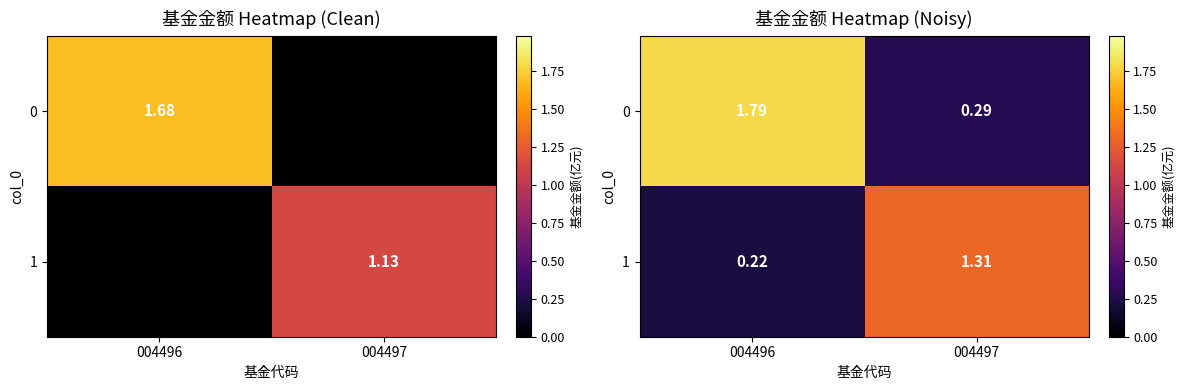

How many values in the 0 series exceed 1?

1